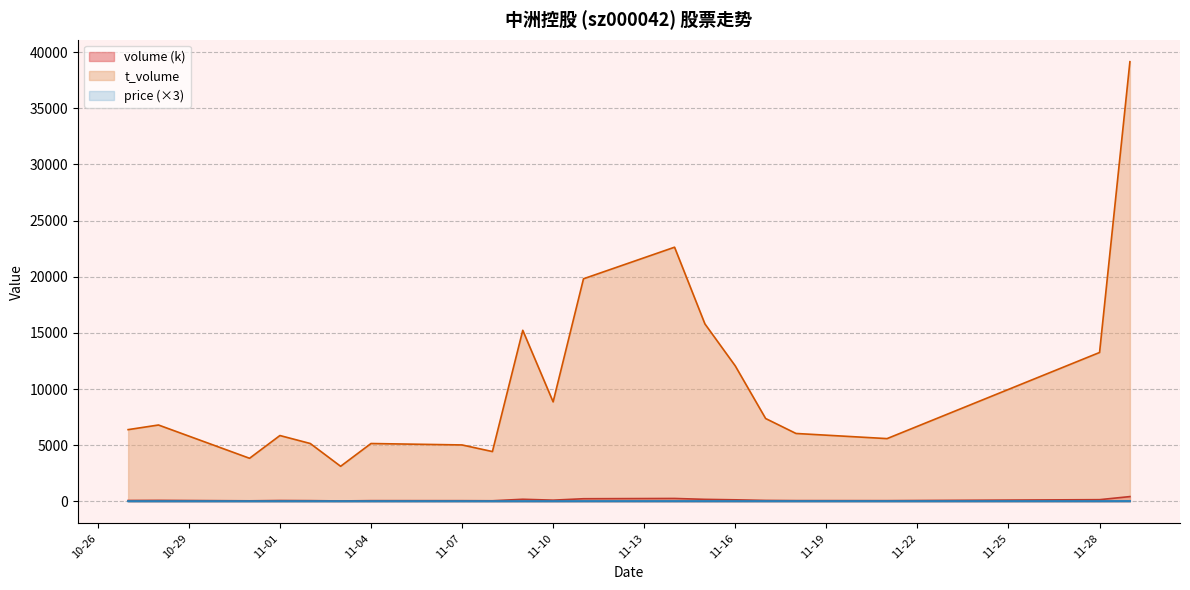

Rank the series at 2022-11-18 from highest to lowest value.

t_volume, volume, price